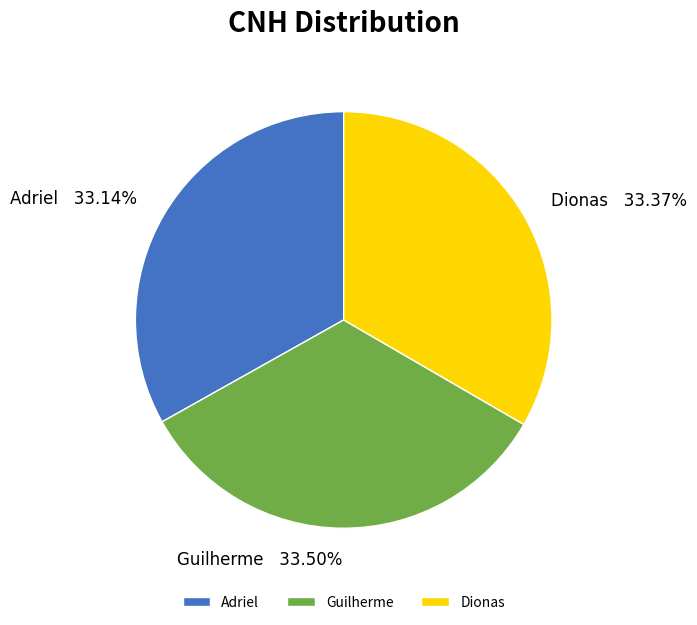

Do Dionas and Adriel together represent more than half of the pie?

Yes